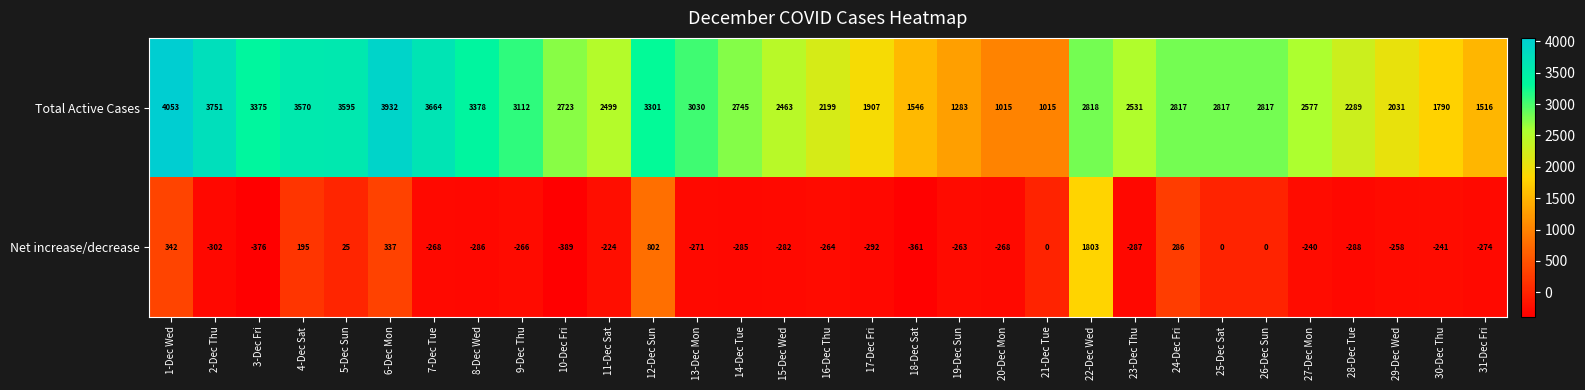

How many categories are shown in the chart?

31